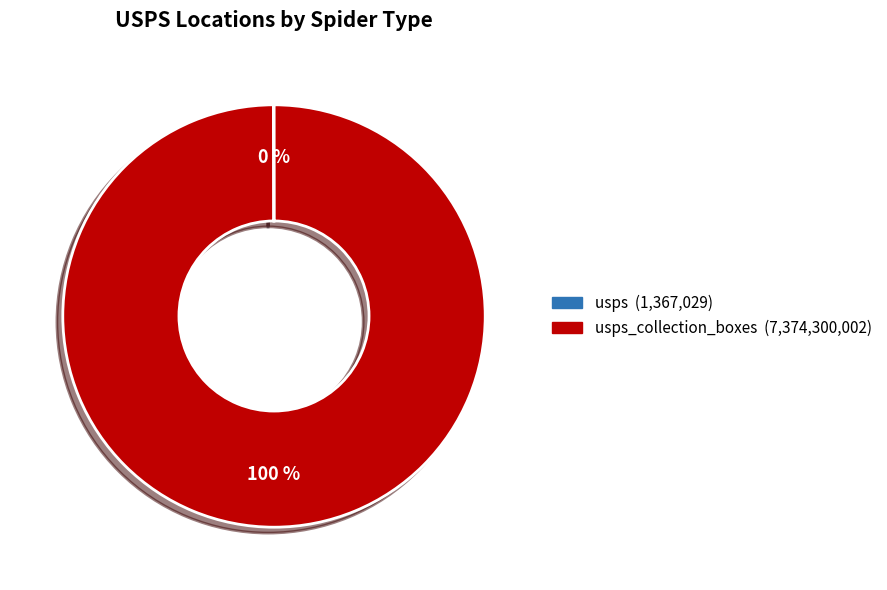

Is there a majority slice in this chart?

Yes